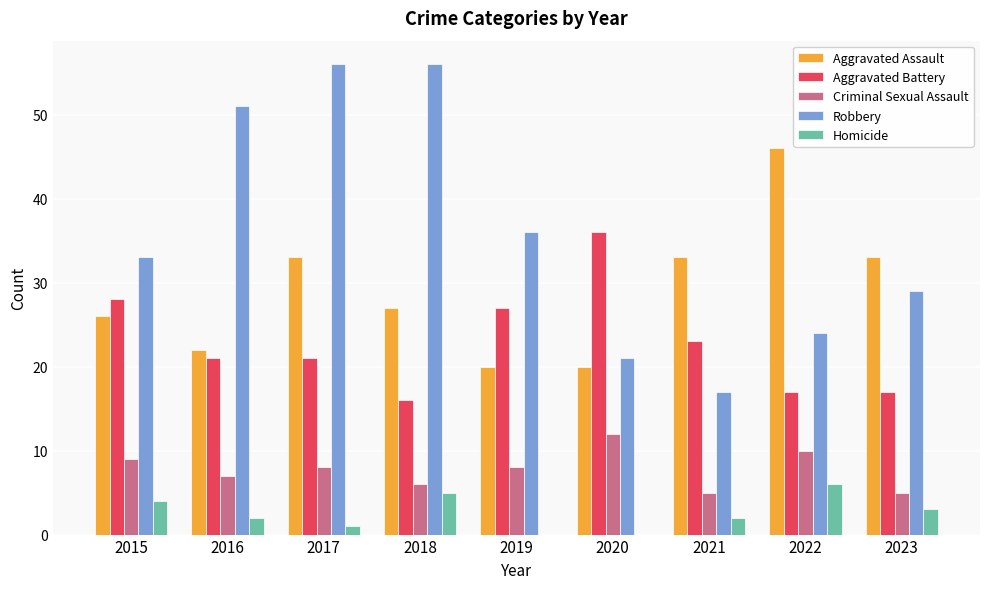

Which series has the largest total across all categories?

Robbery